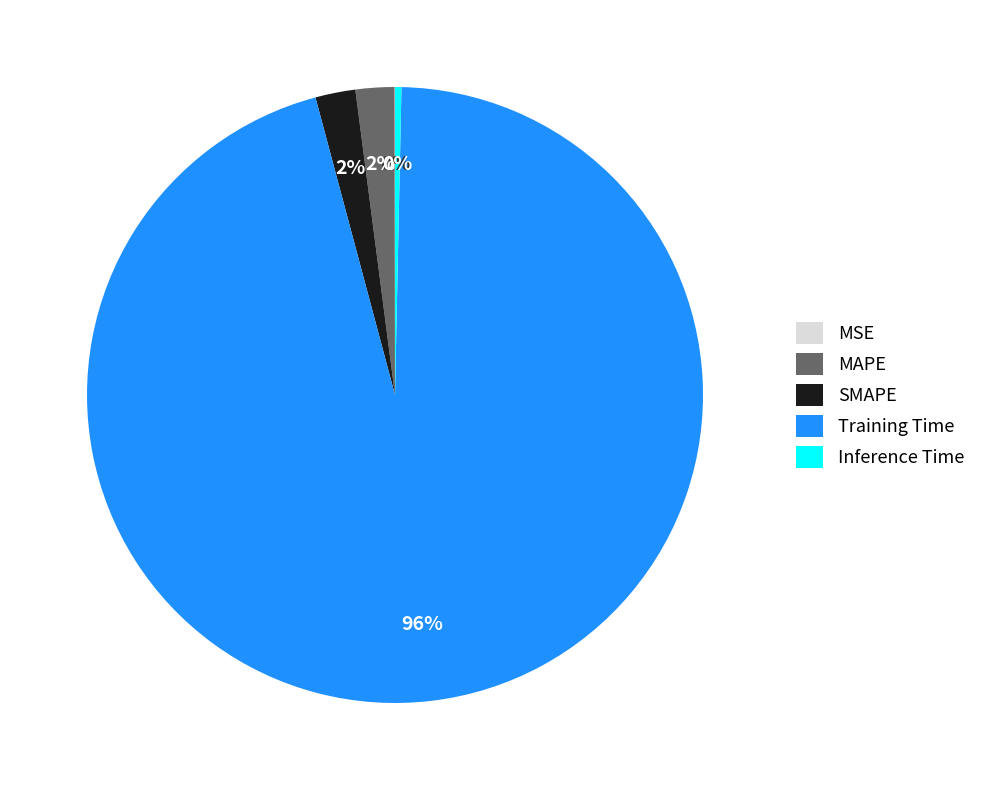

True or false: Inference Time accounts for 14% of the total.

False